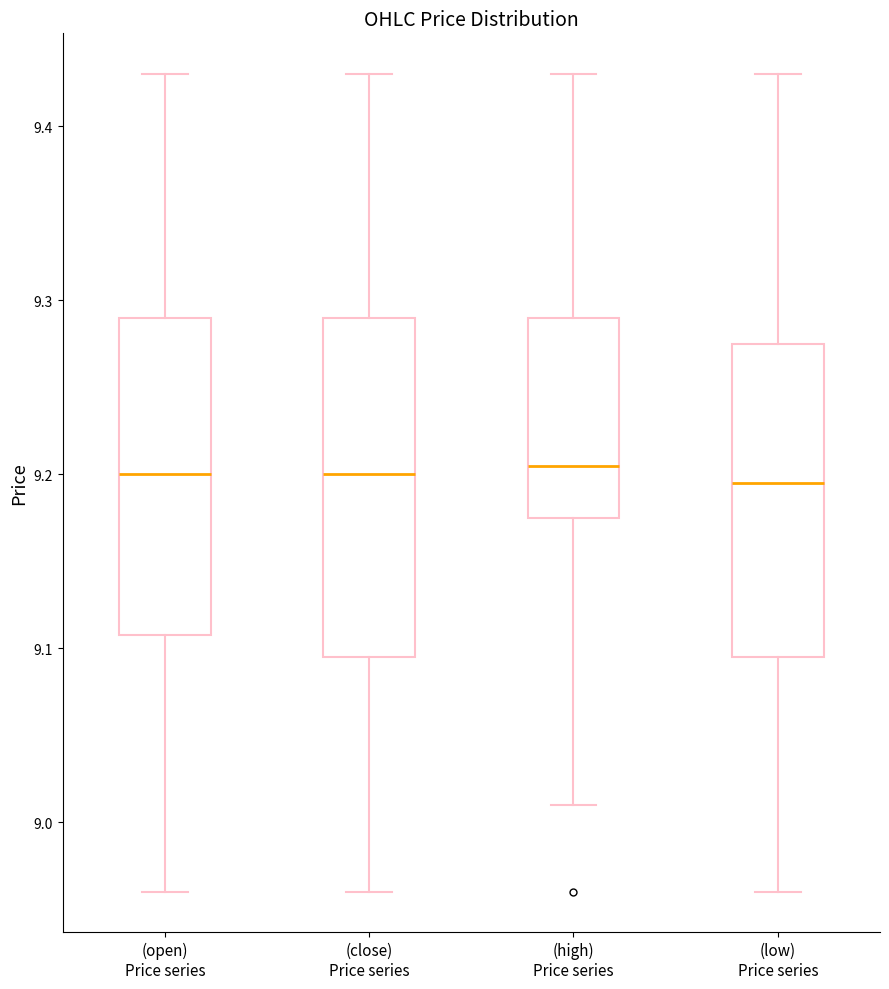

Reading left to right, read every box against the y-axis: the position of its median line, the range the box covers, and the ends of its whiskers. The values are not printed on the chart, so give them approximately, as read against the axis.

(open) Price series: median 9.20, box 9.11 to 9.29, whiskers 8.96 to 9.43
(close) Price series: median 9.20, box 9.10 to 9.29, whiskers 8.96 to 9.43
(high) Price series: median 9.21, box 9.18 to 9.29, whiskers 9.01 to 9.43
(low) Price series: median 9.20, box 9.10 to 9.28, whiskers 8.96 to 9.43